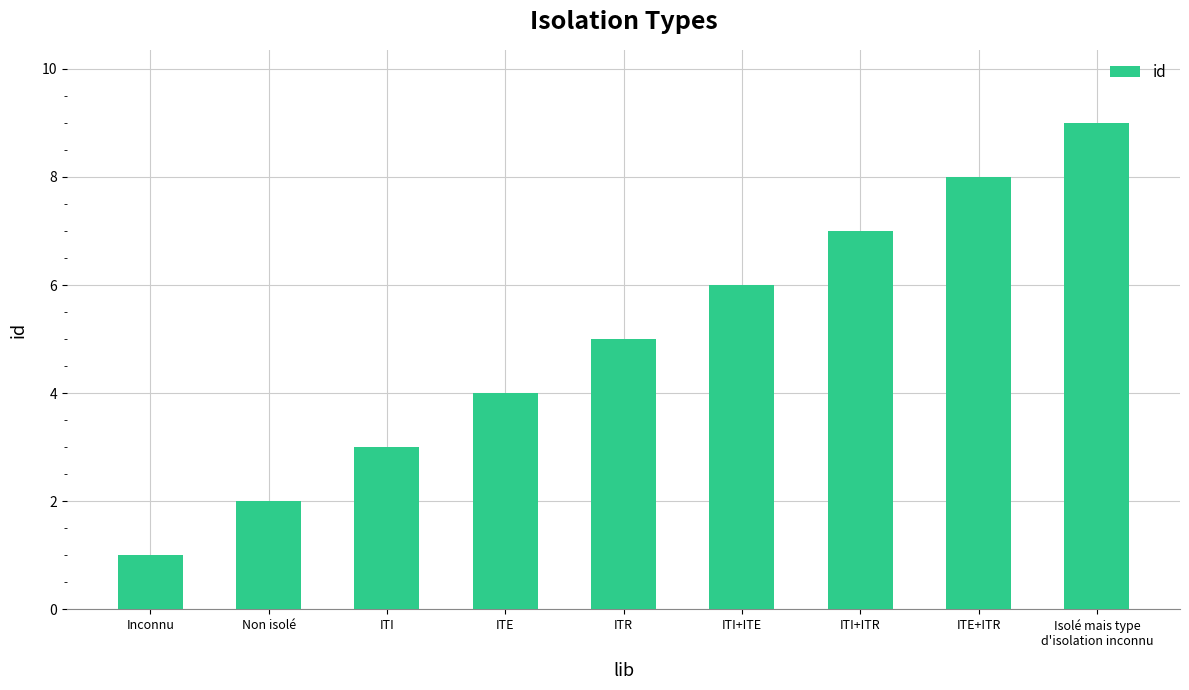

How many bars are there in total?

9